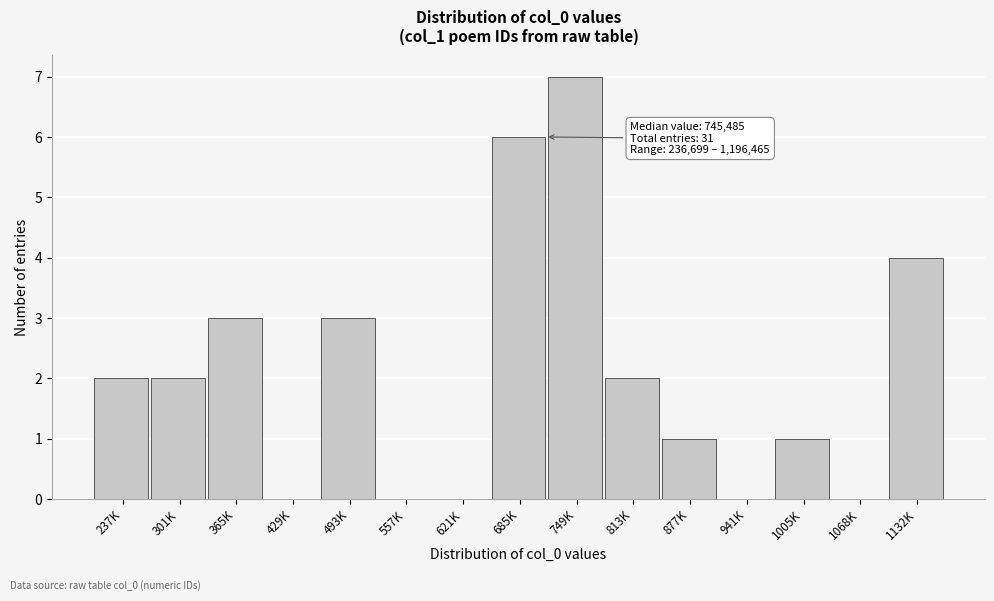

Reading left to right, what are all the values shown in this chart?

237K=2	301K=2	365K=3	429K=0	493K=3	557K=0	621K=0	685K=6	749K=7	813K=2	877K=1	941K=0	1005K=1	1068K=0	1132K=4